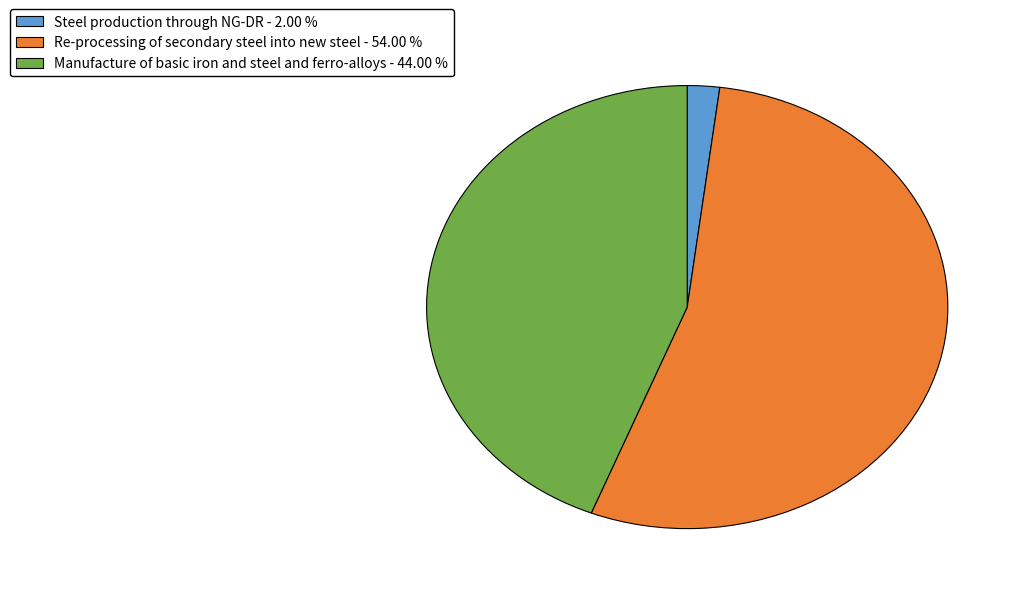

Which slice represents more than half of the pie?

Re-processing of secondary steel into new steel